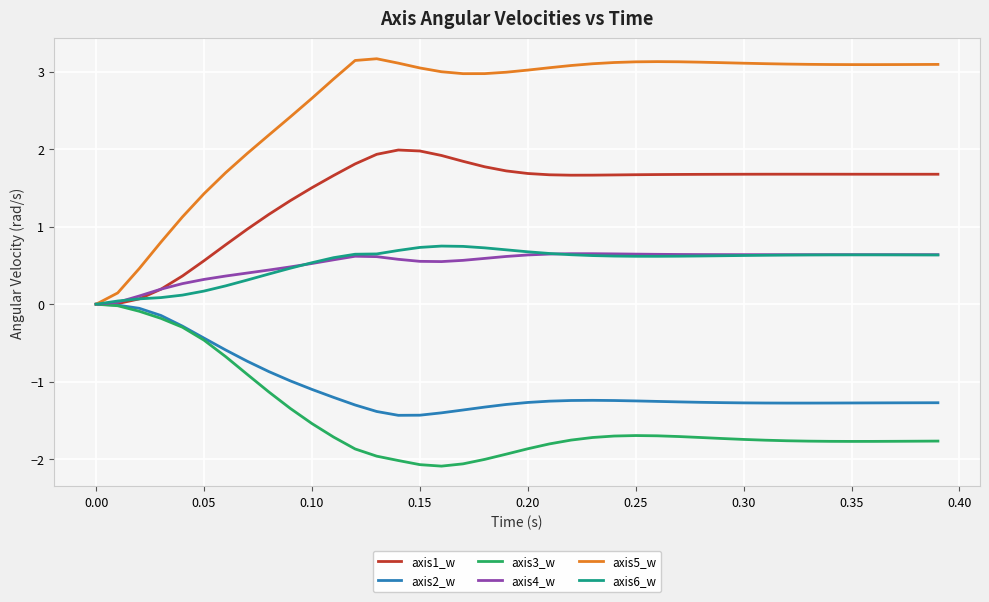

What is the minimum value shown in the chart?

-2.1